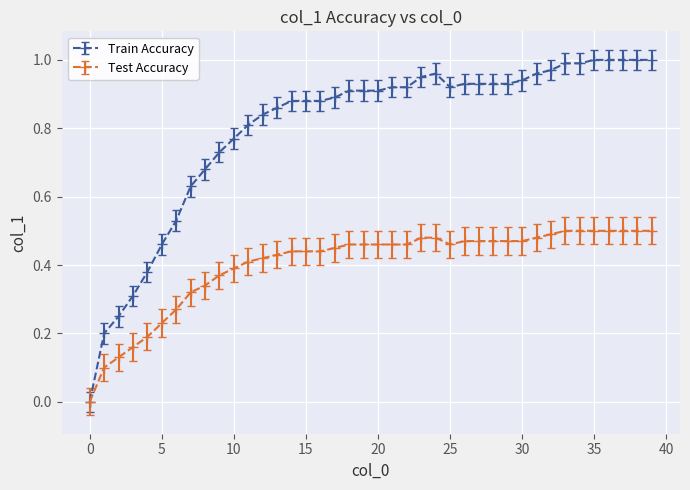

Which series has the largest range (max minus min)?

Train Accuracy